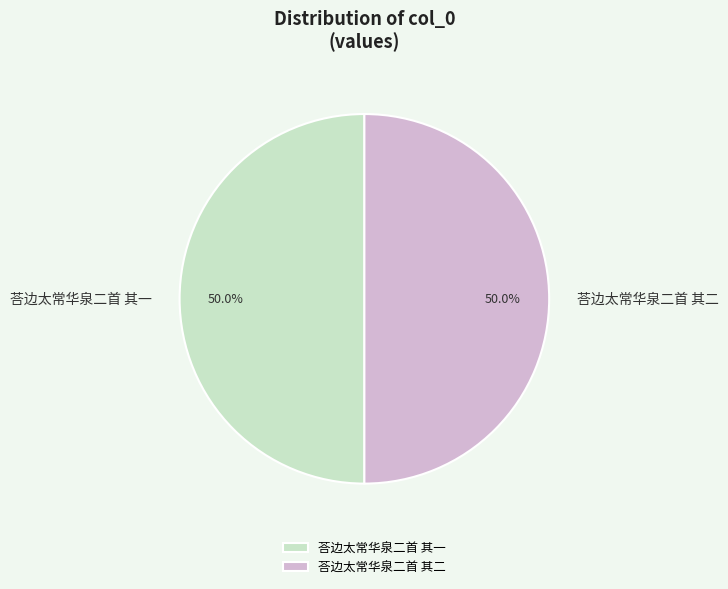

How much of the chart is everything except 荅边太常华泉二首 其一?

50.0%